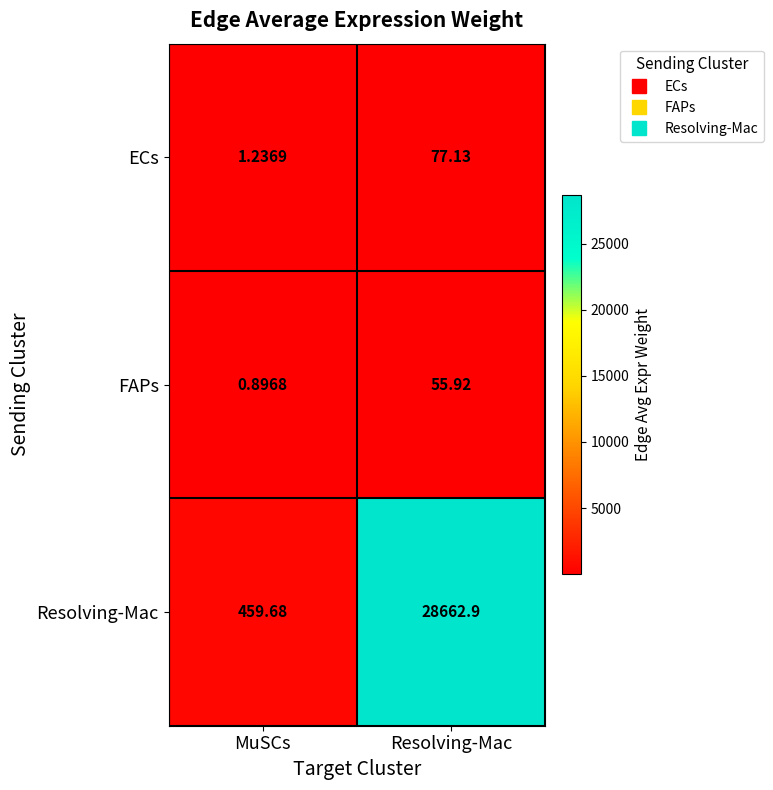

Which label corresponds to the smallest value in the chart?

MuSCs